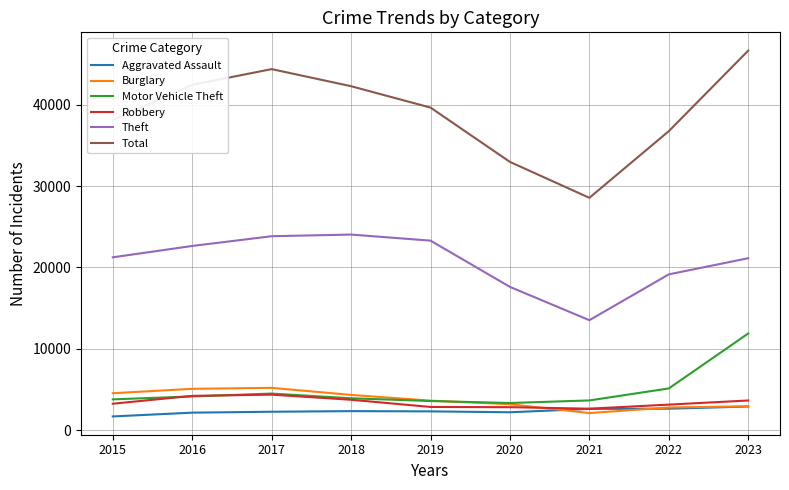

How many series are shown in this chart?

6